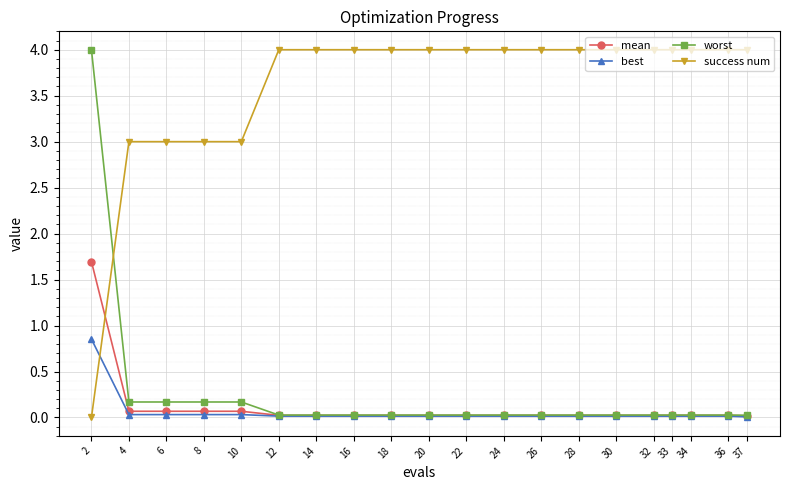

What is the total value across all series at 10?

3.3